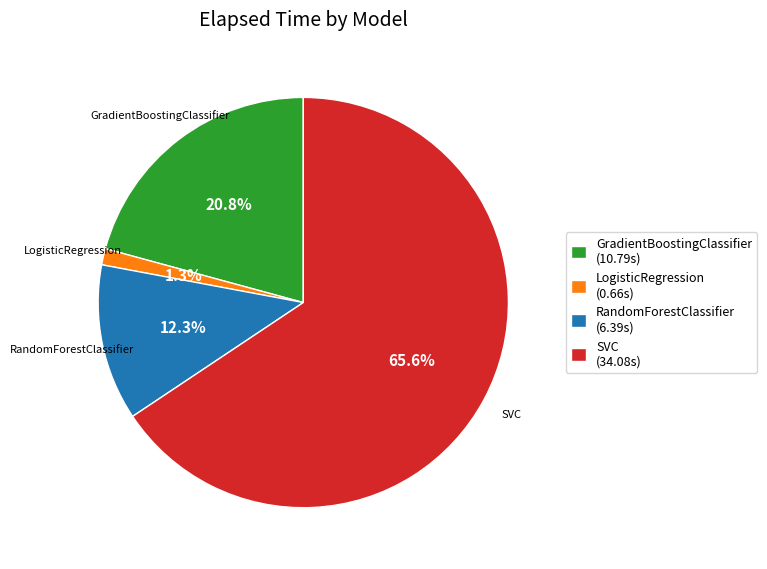

The LogisticRegression slice represents 11% of the pie. True or false?

False